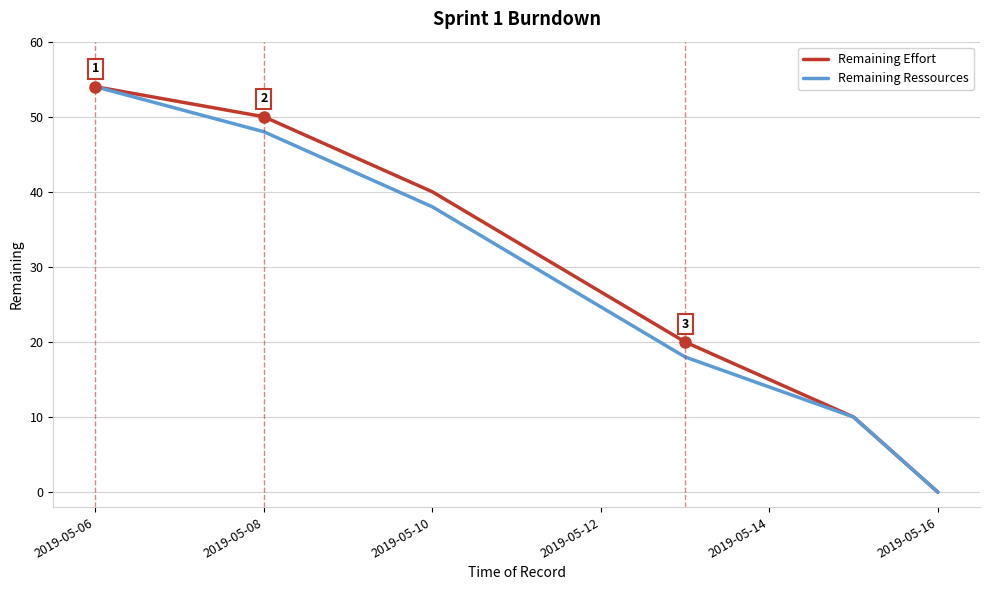

What are all the series names shown in the legend?

Remaining Effort, Remaining Ressources